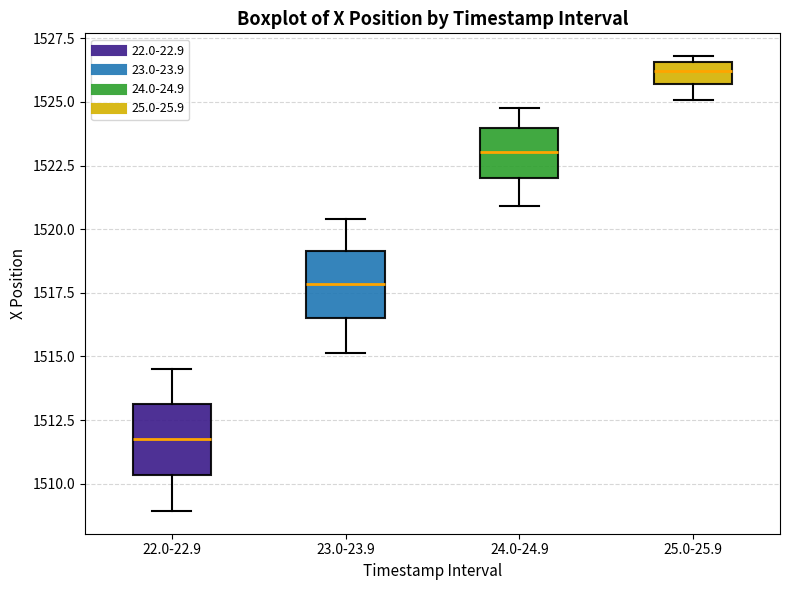

Reading left to right, transcribe this box plot: for each box, give where its median line is, the range the box spans, and where its two whiskers end, as read against the y-axis. The values are not printed on the chart, so give them approximately, as read against the axis.

22.0-22.9: median 1511.5, box 1510.5 to 1513.0, whiskers 1509.0 to 1514.5
23.0-23.9: median 1518.0, box 1516.5 to 1519.0, whiskers 1515.0 to 1520.5
24.0-24.9: median 1523.0, box 1522.0 to 1524.0, whiskers 1521.0 to 1525.0
25.0-25.9: median 1526.0, box 1525.5 to 1526.5, whiskers 1525.0 to 1527.0